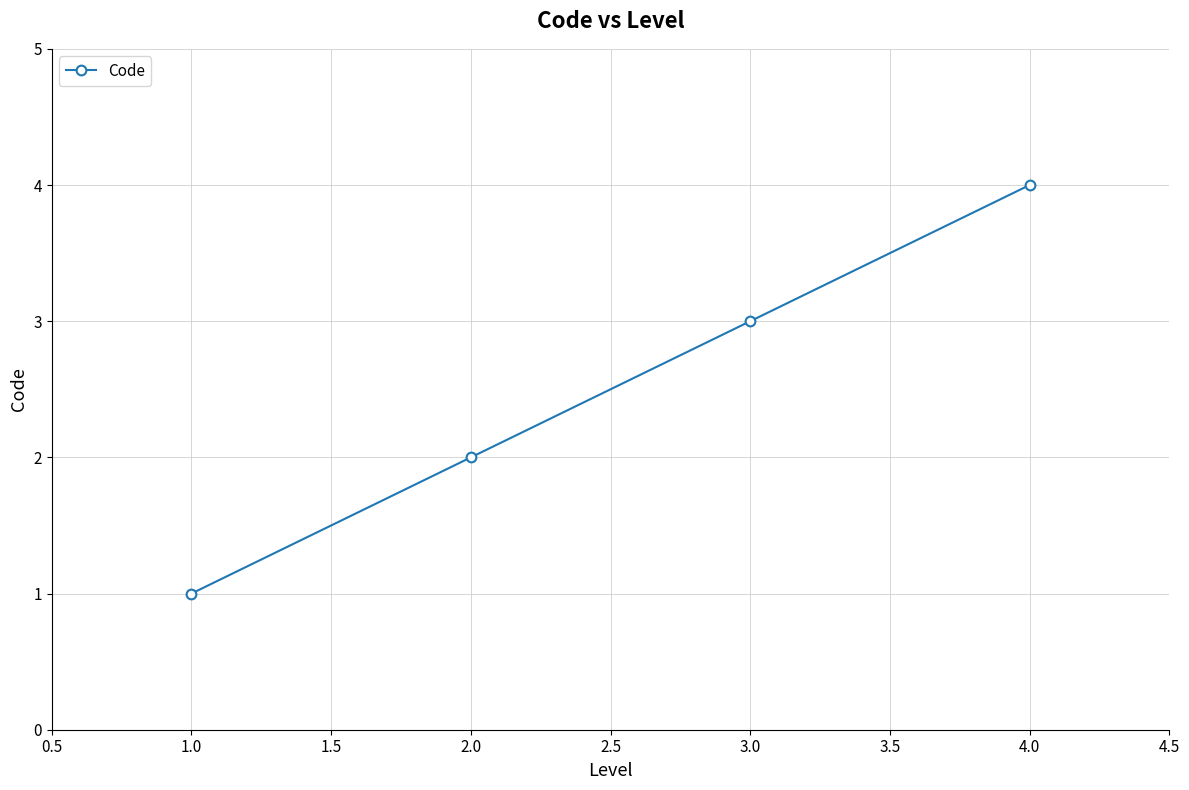

What is the change in value from 1.0 to 2.0?

+1